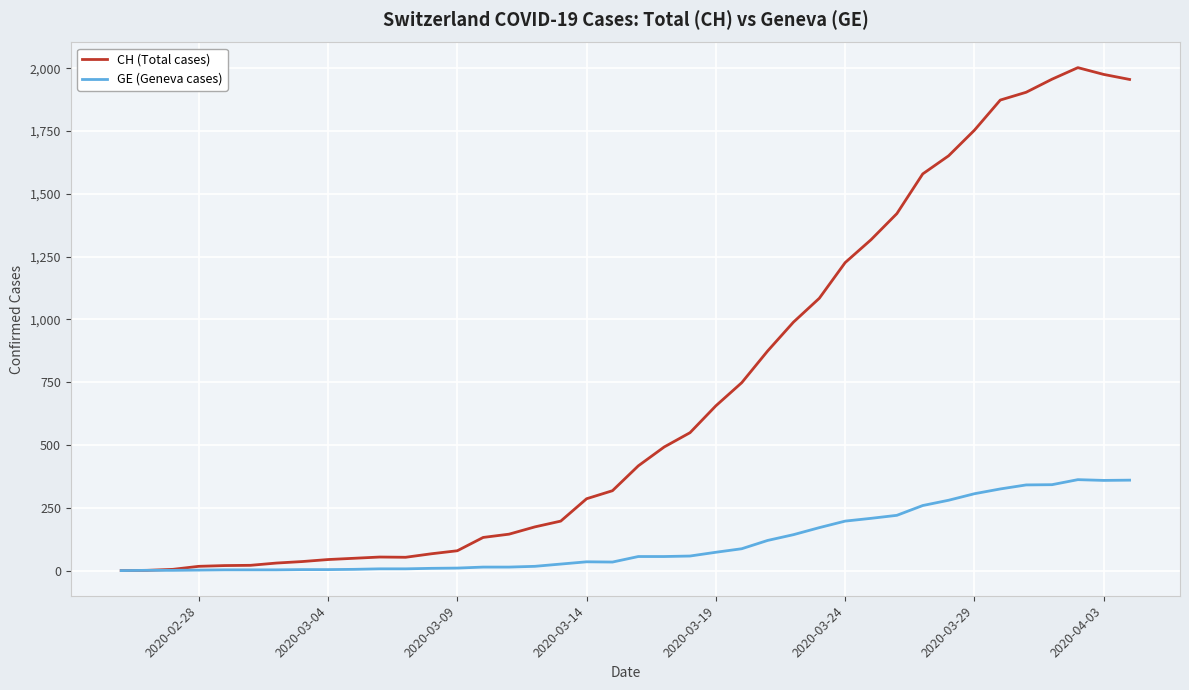

What is the maximum value shown in the chart?

2002